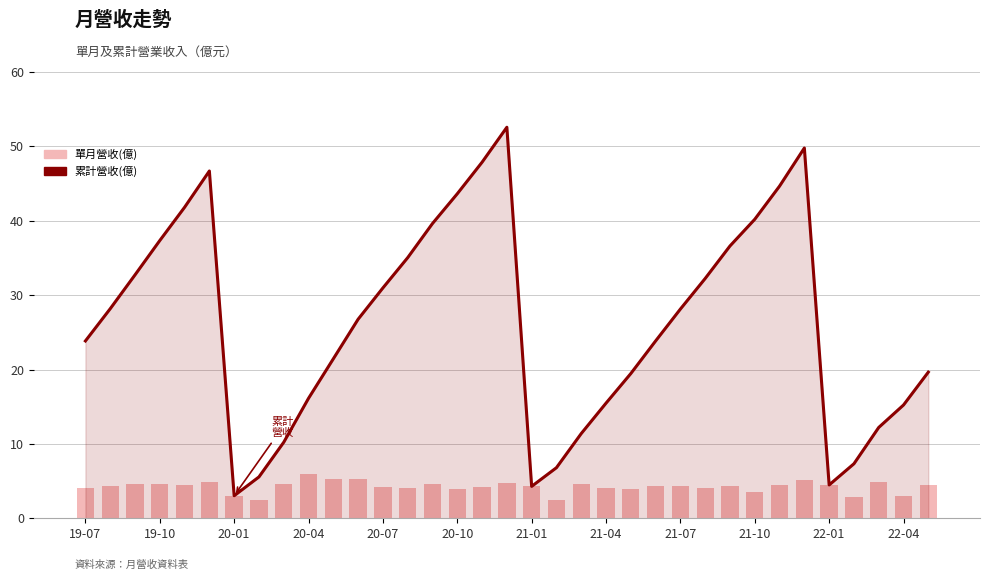

Reading left to right, transcribe all the data shown in this chart.

累計營收(億): 23.8	28.2	32.7	37.3	41.8	46.7	3.0	5.6	10.2	16.1	21.4	26.8	31.0	35.0	39.6	43.6	47.9	52.6	4.3	6.8	11.4	15.5	19.5	23.8	28.1	32.2	36.6	40.2	44.7	49.8	4.5	7.3	12.2	15.2	19.6
單月營收(億): 4.1	4.3	4.5	4.6	4.5	4.9	3.0	2.5	4.7	5.9	5.3	5.3	4.2	4.1	4.6	4.0	4.2	4.7	4.3	2.5	4.6	4.1	4.0	4.4	4.3	4.1	4.4	3.6	4.5	5.1	4.5	2.9	4.9	3.0	4.4